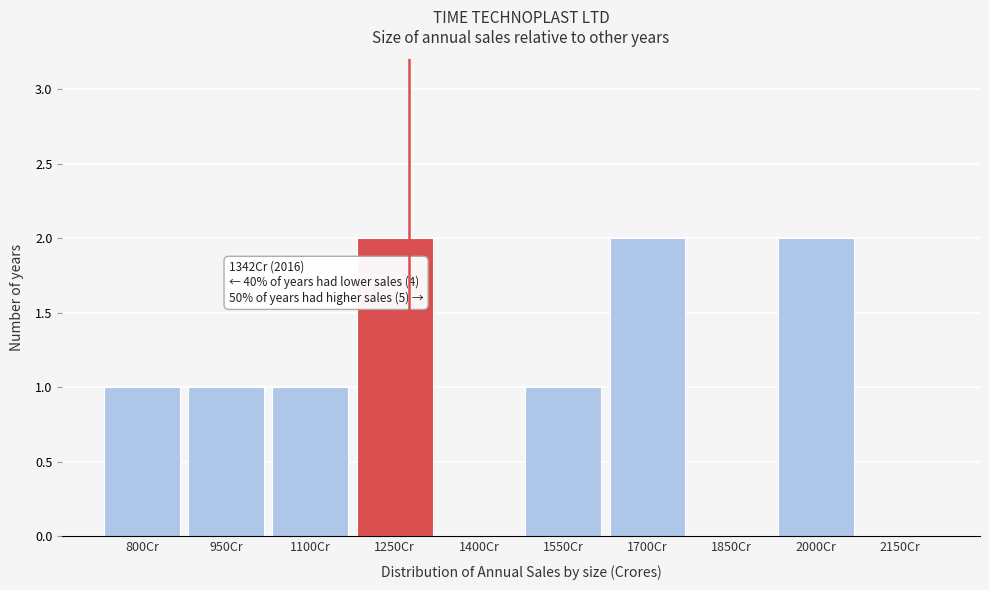

Reading left to right, what are all the values shown in this chart?

800Cr=1	950Cr=1	1100Cr=1	1250Cr=2	1400Cr=0	1550Cr=1	1700Cr=2	1850Cr=0	2000Cr=2	2150Cr=0